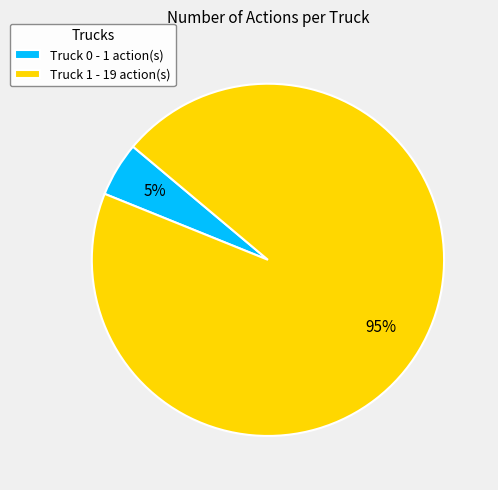

Is the sum of Truck 0 and Truck 1 greater than half?

Yes